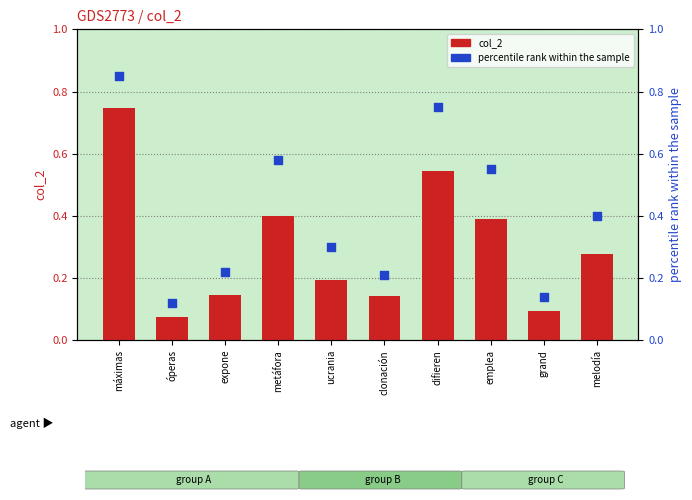

At how many categories does at least one series exceed 0?

10